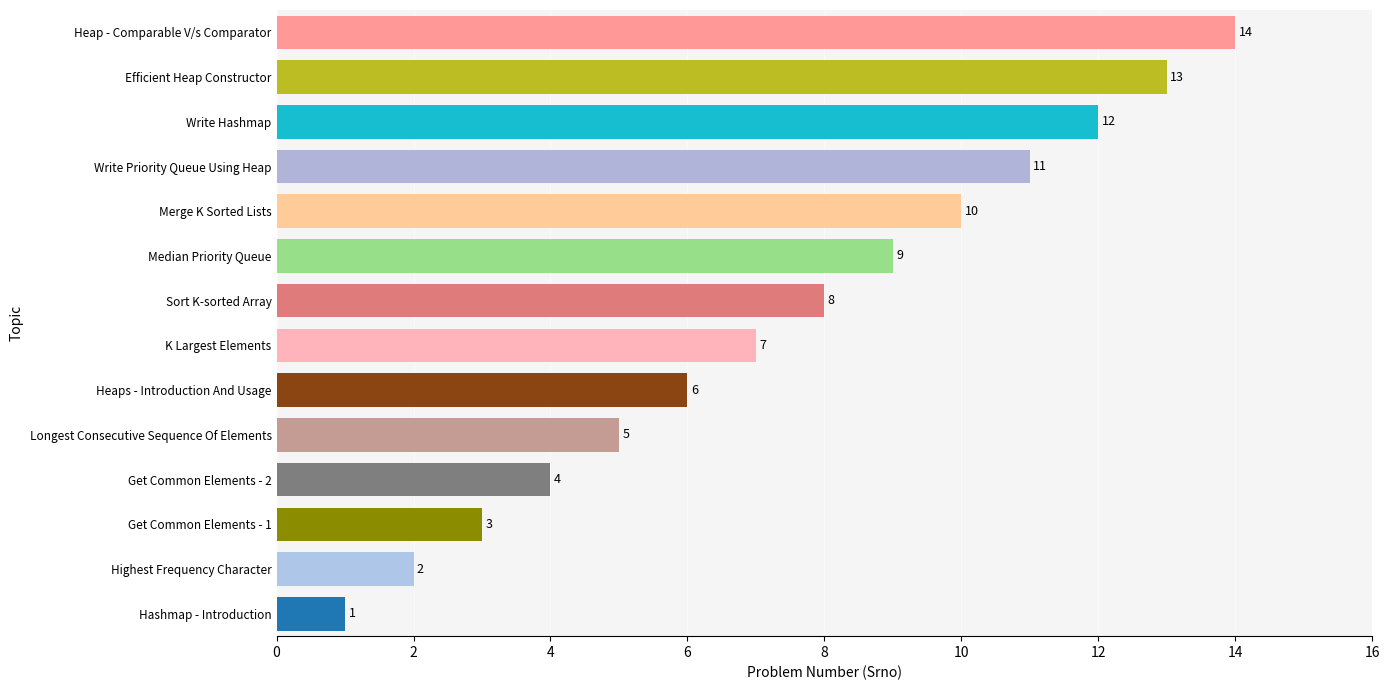

What is the label of the 14th bar from the left?

Heap - Comparable V/s Comparator